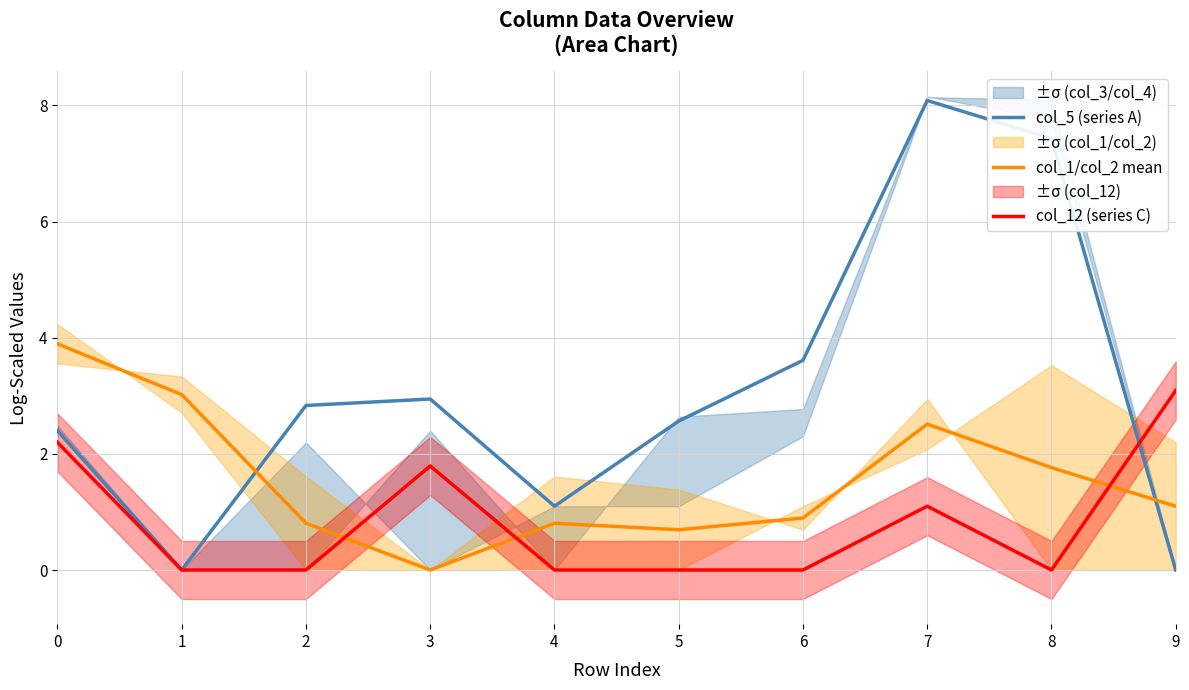

True or false: col_5 (series A) and col_12 (series C) cross at least once.

True